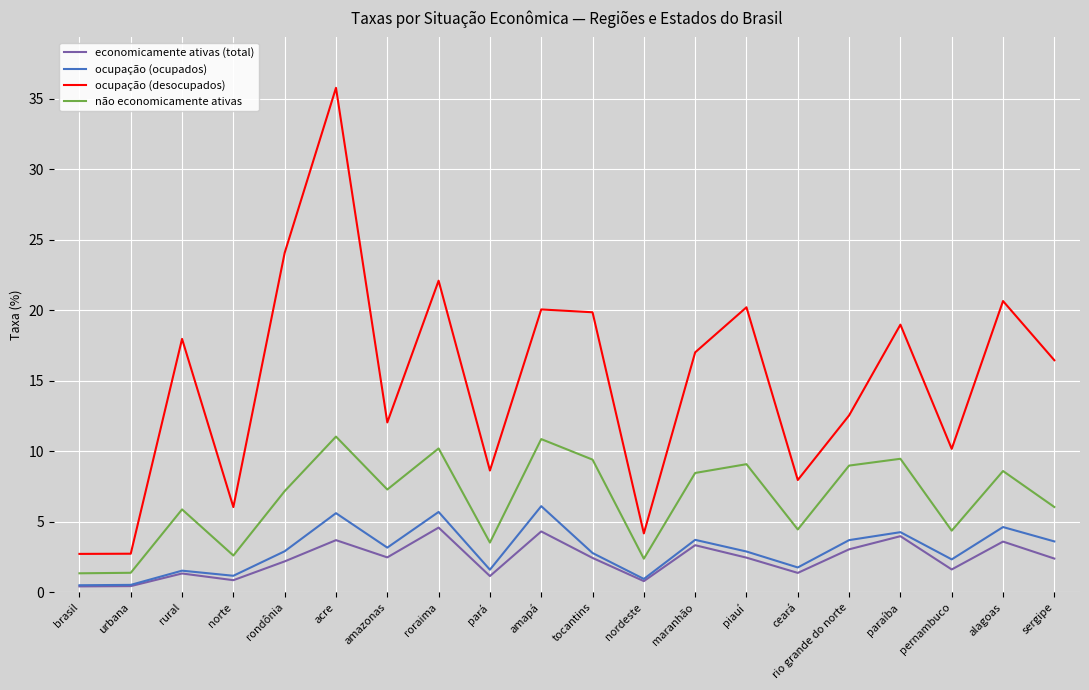

Does the chart display data point markers on the line(s)?

No